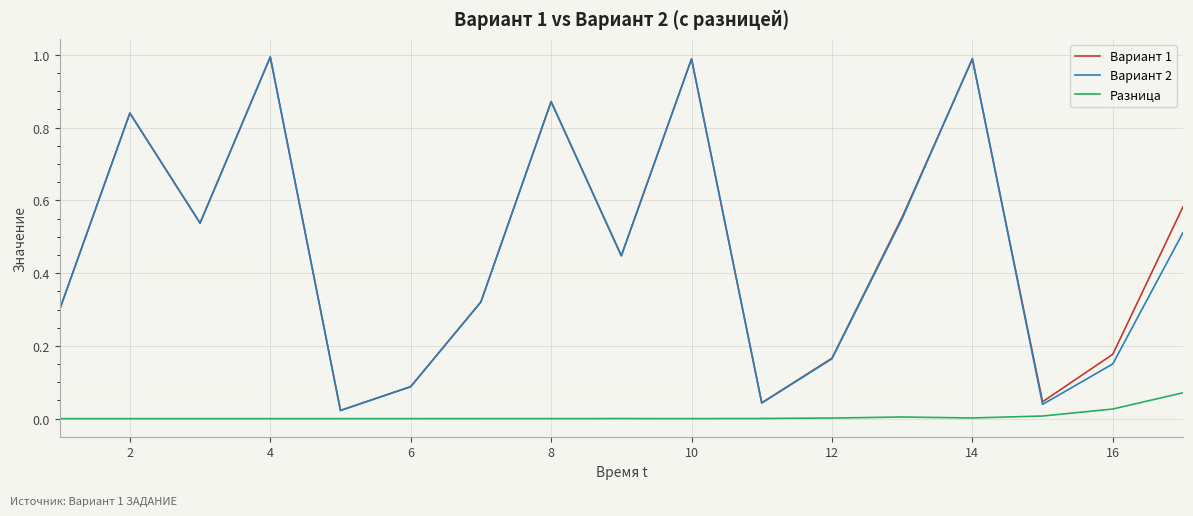

Which series has the largest range (max minus min)?

Вариант 2